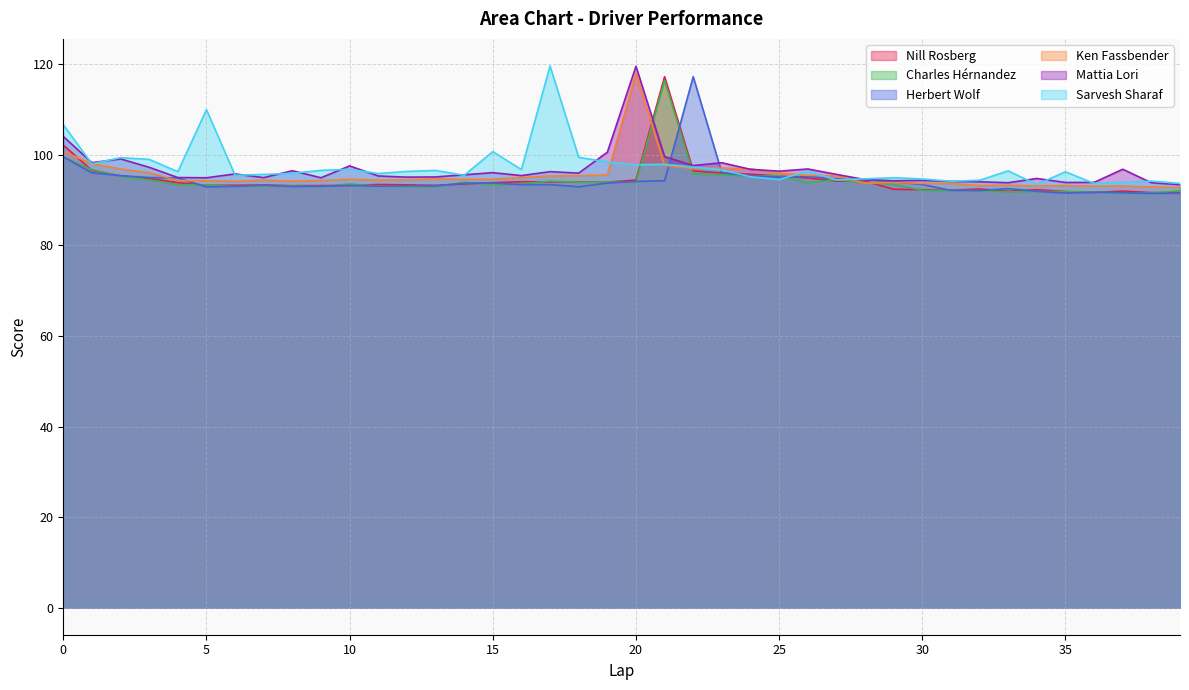

At how many categories does at least one series exceed 107?

5